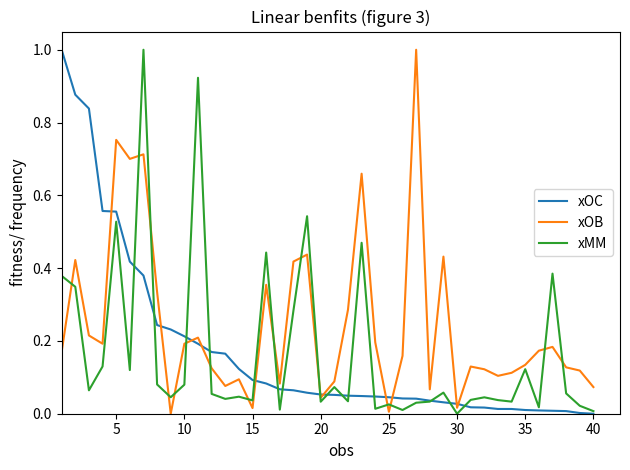

In xMM, how many points are higher than both neighbors (excluding endpoints)?

13